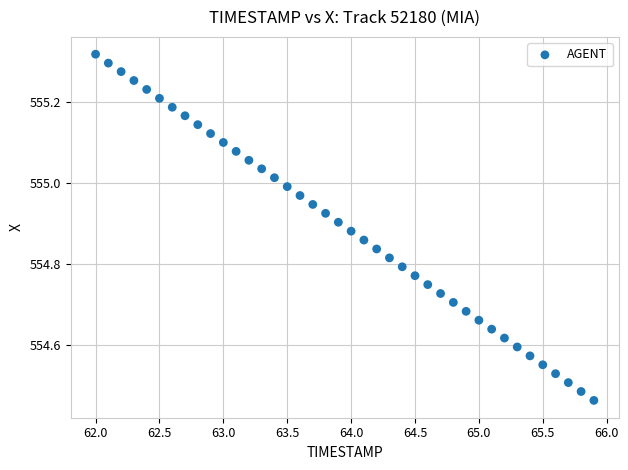

What is the range of Y values (max minus min)?

0.9